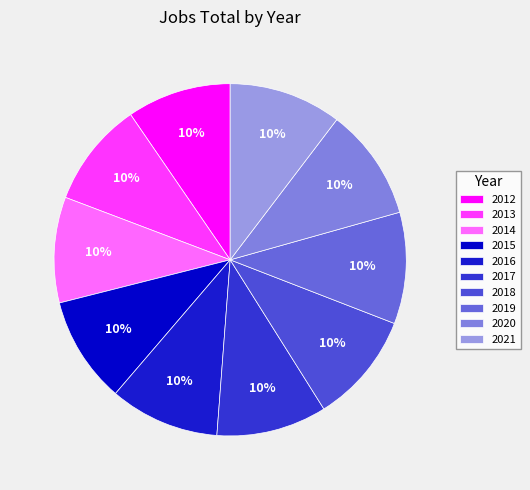

What is the ratio of the value at 2015 to the value at 2013?

1.0